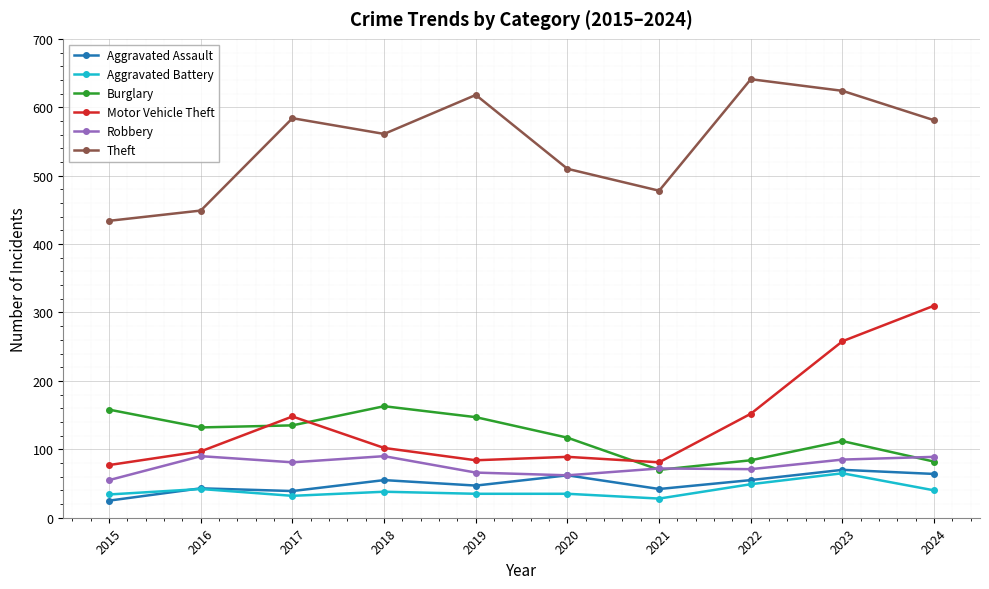

Where is the first local maximum for Aggravated Battery?

2016